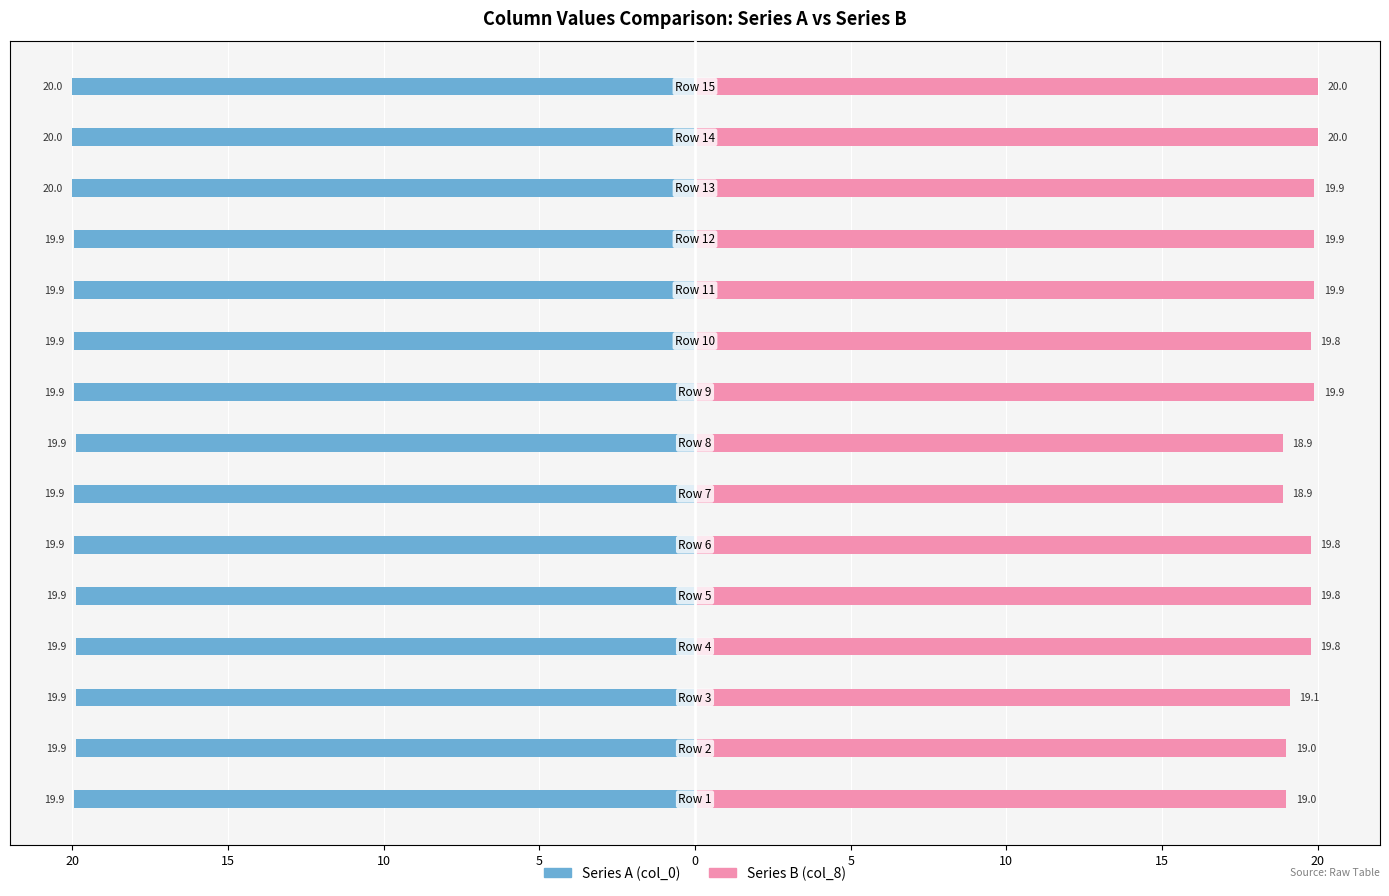

What is the difference between the maximum and minimum values in the Series A (col_0) series?

0.1